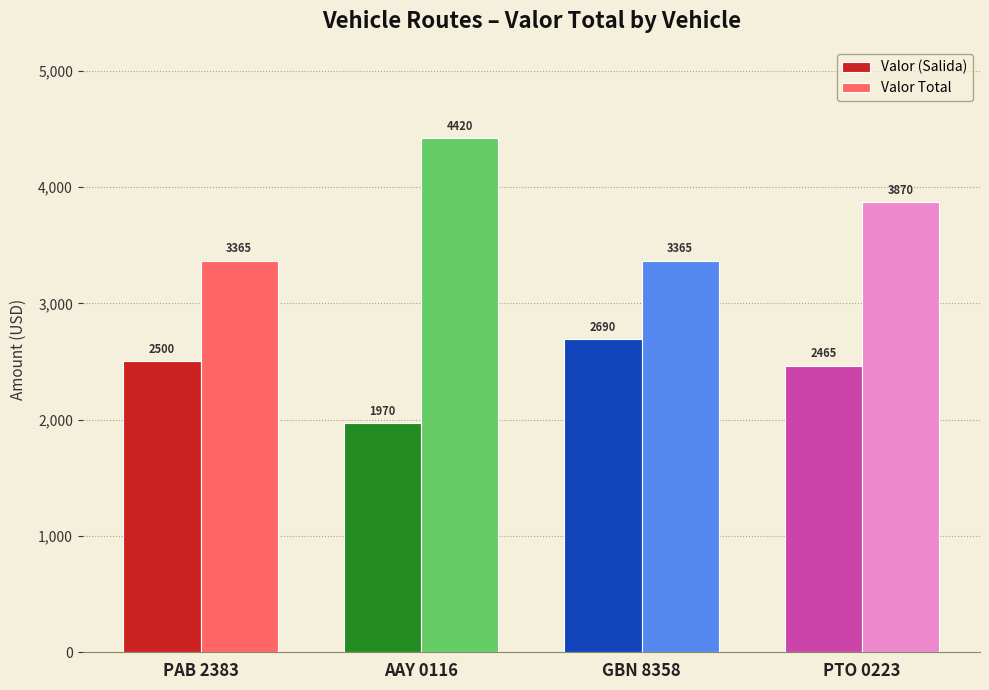

What are all the series names shown in the legend?

Valor (Salida), Valor Total